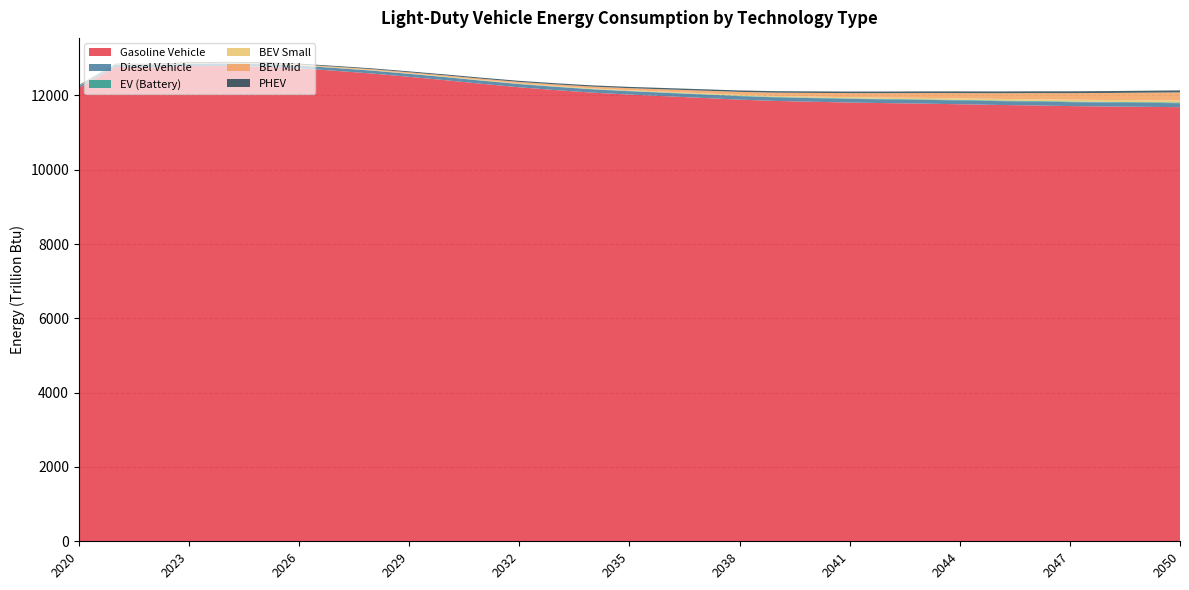

Reading left to right, what are all the values shown in this chart?

Gasoline Vehicle: 2020=12200.3	2021=12768.0	2022=12756.6	2023=12789.8	2024=12793.6	2025=12777.2	2026=12731.0	2027=12661.7	2028=12588.8	2029=12500.4	2030=12408.9	2031=12310.8	2032=12219.2	2033=12143.3	2034=12074.8	2035=12023.1	2036=11978.4	2037=11932.7	2038=11886.6	2039=11851.6	2040=11829.7	2041=11808.4	2042=11793.1	2043=11779.5	2044=11762.7	2045=11744.3	2046=11731.0	2047=11713.8	2048=11702.5	2049=11693.6	2050=11684.4
Diesel Vehicle: 2020=50.4	2021=55.3	2022=59.6	2023=63.6	2024=67.1	2025=70.5	2026=73.3	2027=75.5	2028=77.8	2029=79.8	2030=81.6	2031=83.8	2032=85.4	2033=87.0	2034=88.7	2035=89.8	2036=91.4	2037=93.0	2038=94.4	2039=96.0	2040=97.9	2041=99.2	2042=100.5	2043=101.9	2044=102.8	2045=103.7	2046=104.4	2047=105.1	2048=105.8	2049=106.4	2050=107.0
EV (Battery): 2020=3.3	2021=3.5	2022=3.5	2023=3.5	2024=3.6	2025=3.7	2026=3.9	2027=4.1	2028=4.4	2029=4.7	2030=5.1	2031=5.6	2032=6.1	2033=6.7	2034=7.4	2035=8.1	2036=8.9	2037=9.7	2038=10.5	2039=11.3	2040=12.2	2041=13.0	2042=13.8	2043=14.6	2044=15.9	2045=16.7	2046=17.4	2047=18.1	2048=18.8	2049=19.5	2050=20.1
BEV Small: 2020=3.4	2021=4.5	2022=5.5	2023=6.4	2024=7.2	2025=8.0	2026=8.8	2027=9.5	2028=10.3	2029=11.2	2030=12.2	2031=13.3	2032=14.5	2033=15.8	2034=17.3	2035=19.0	2036=20.8	2037=22.7	2038=24.7	2039=26.9	2040=29.3	2041=31.7	2042=34.3	2043=36.9	2044=39.6	2045=42.3	2046=45.1	2047=48.0	2048=50.9	2049=53.9	2050=56.9
BEV Mid: 2020=7.0	2021=8.9	2022=10.7	2023=12.7	2024=14.9	2025=17.1	2026=19.4	2027=21.7	2028=24.3	2029=27.2	2030=30.6	2031=34.4	2032=38.8	2033=43.9	2034=49.6	2035=56.2	2036=63.4	2037=71.3	2038=79.9	2039=89.2	2040=99.3	2041=109.6	2042=120.3	2043=131.2	2044=142.2	2045=153.6	2046=165.2	2047=176.9	2048=189.0	2049=201.3	2050=213.9
PHEV: 2020=12.8	2021=14.3	2022=15.2	2023=16.2	2024=17.3	2025=18.4	2026=19.7	2027=21.1	2028=22.7	2029=24.4	2030=26.0	2031=27.6	2032=29.2	2033=30.8	2034=32.3	2035=33.9	2036=35.5	2037=36.9	2038=38.4	2039=39.8	2040=41.2	2041=42.5	2042=43.7	2043=44.9	2044=46.1	2045=47.2	2046=48.2	2047=49.3	2048=50.5	2049=51.9	2050=53.4